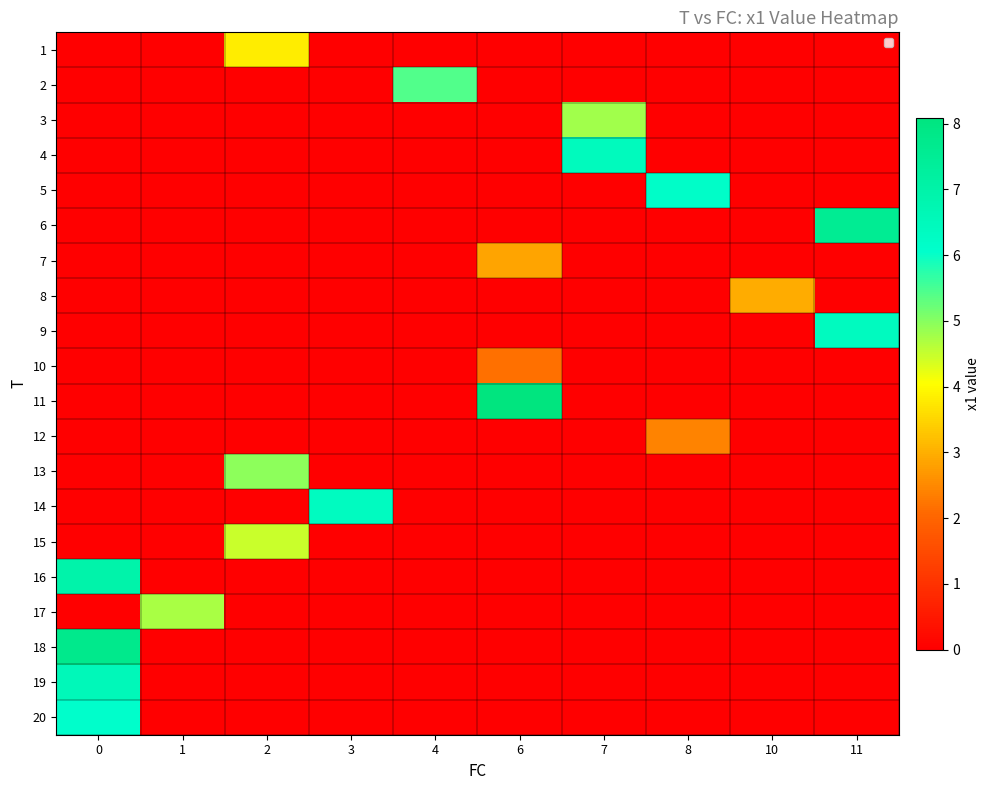

What is the difference between the highest and lowest values at 3?

6.4